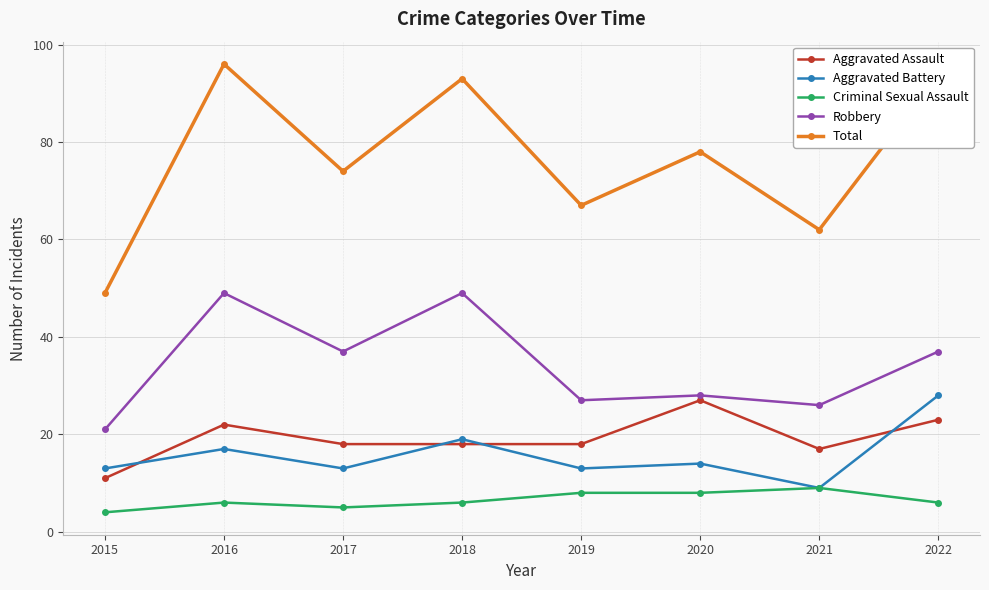

What is the difference between the highest and lowest values at 2021?

53